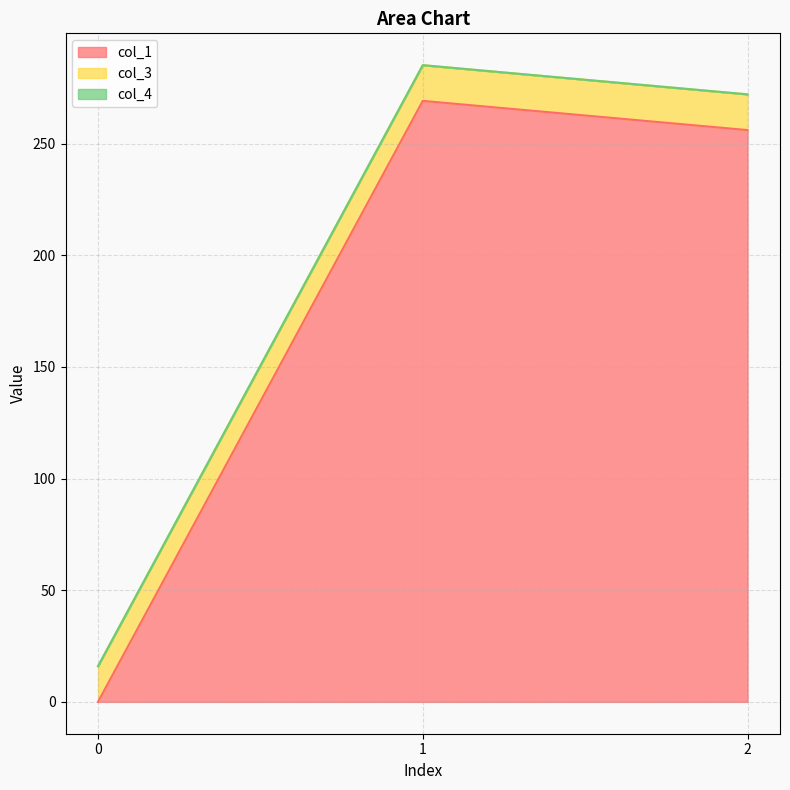

At which category is the sum across all series the highest?

1